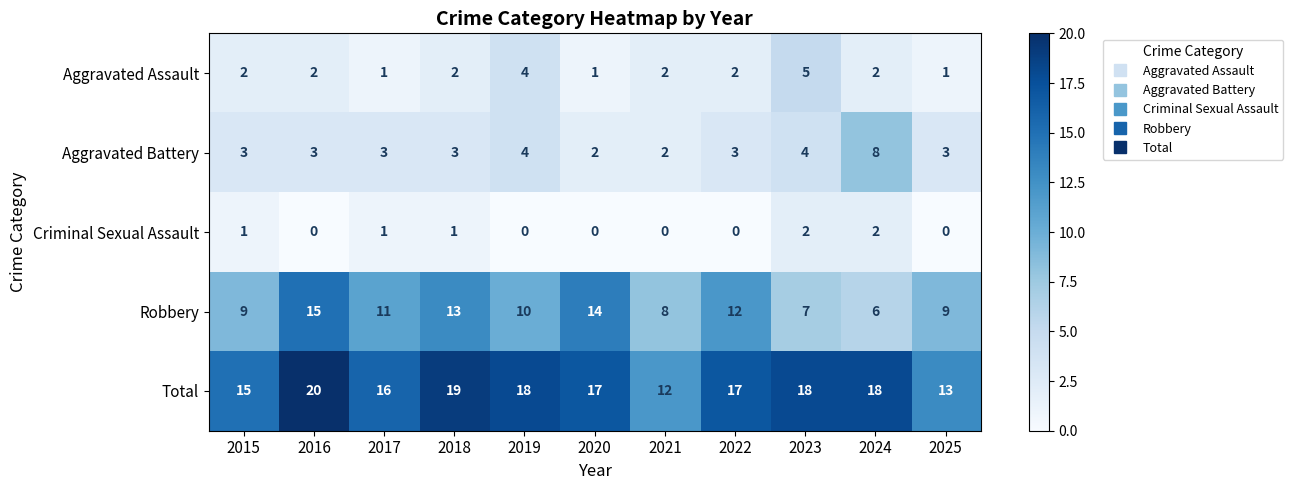

Between 2018 and 2020, which series saw the biggest shift?

Total